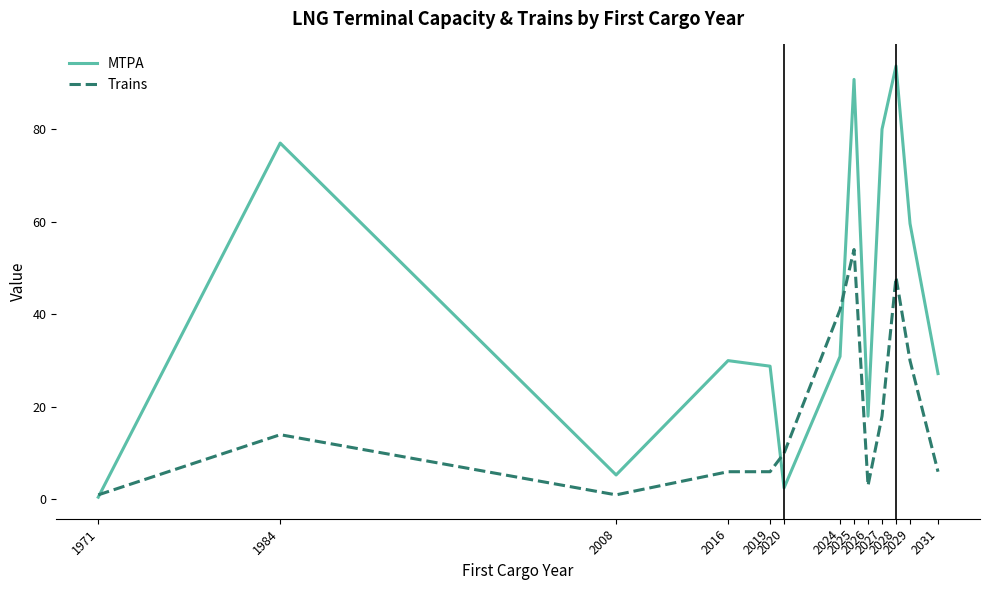

After their last crossing, which series has the higher values: MTPA or Trains?

MTPA